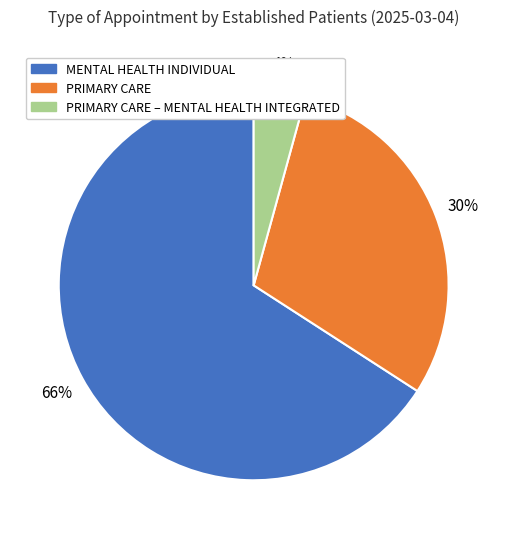

Does any single category account for the majority?

Yes